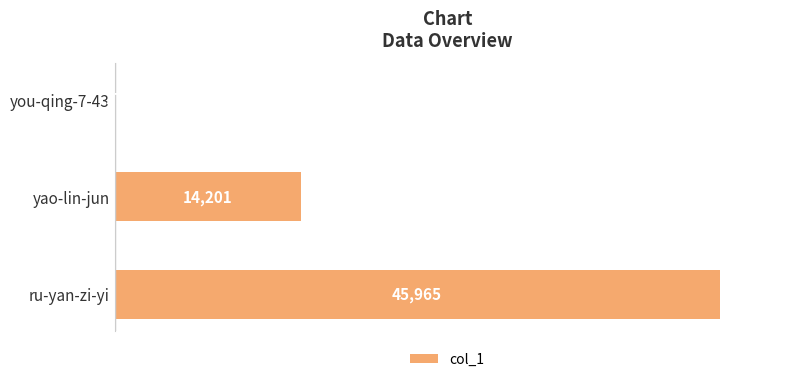

Are the bars horizontal?

Yes